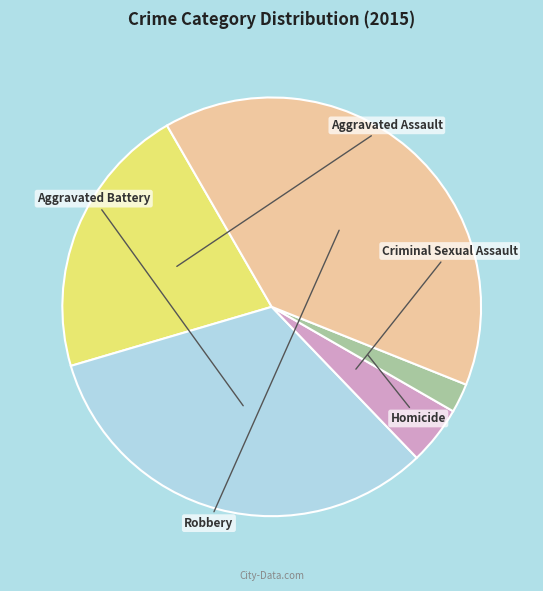

What is the largest slice in the pie chart?

Robbery